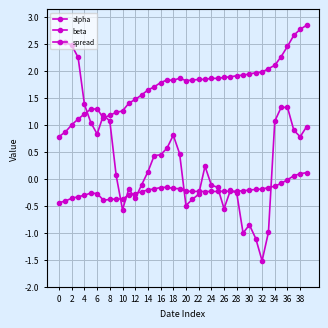

At which category does beta reach its first local valley?

14